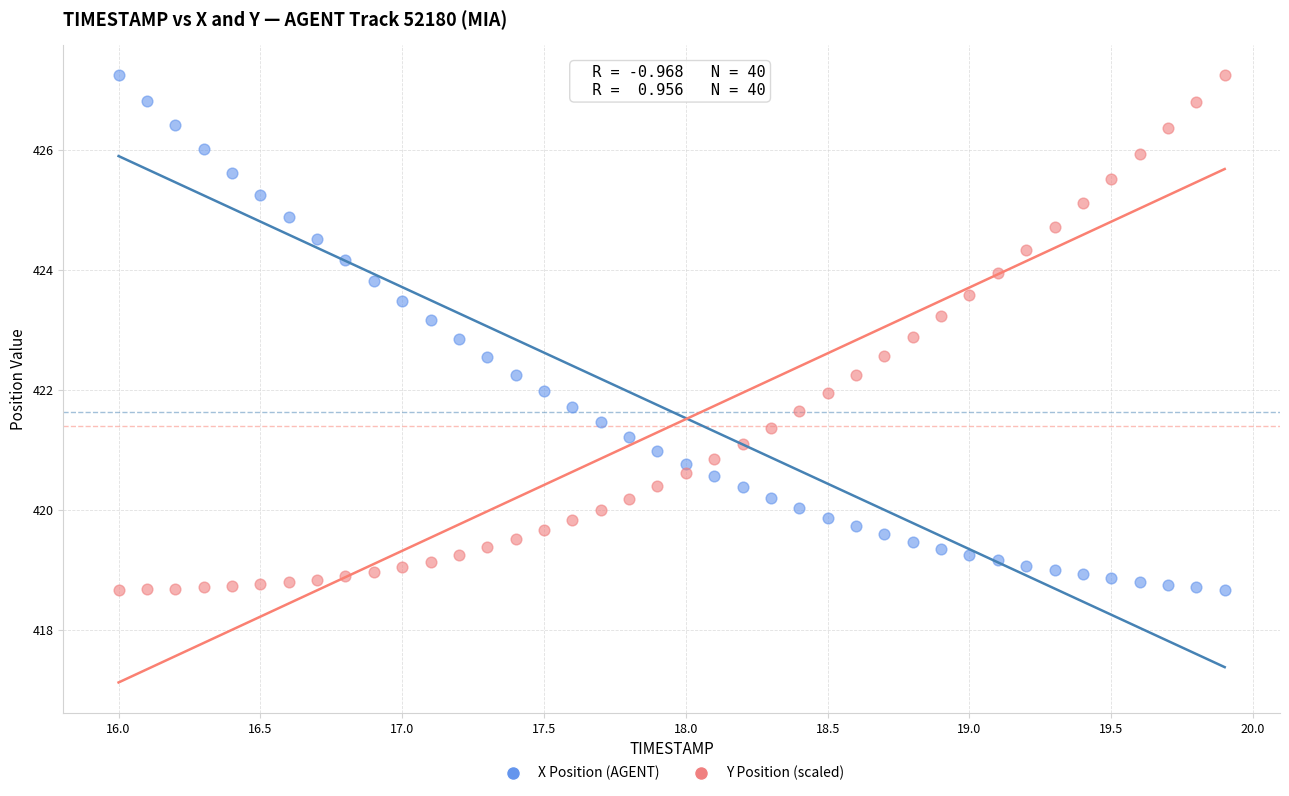

What is the X range (max minus min) for the scatter plot?

3.9